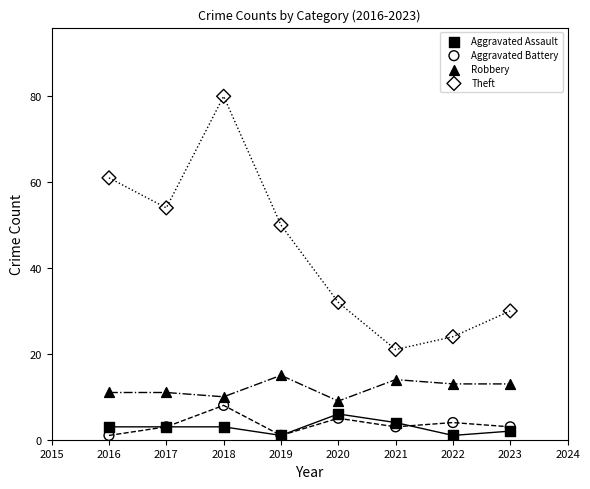

Which series has the largest Y range (max minus min)?

Theft